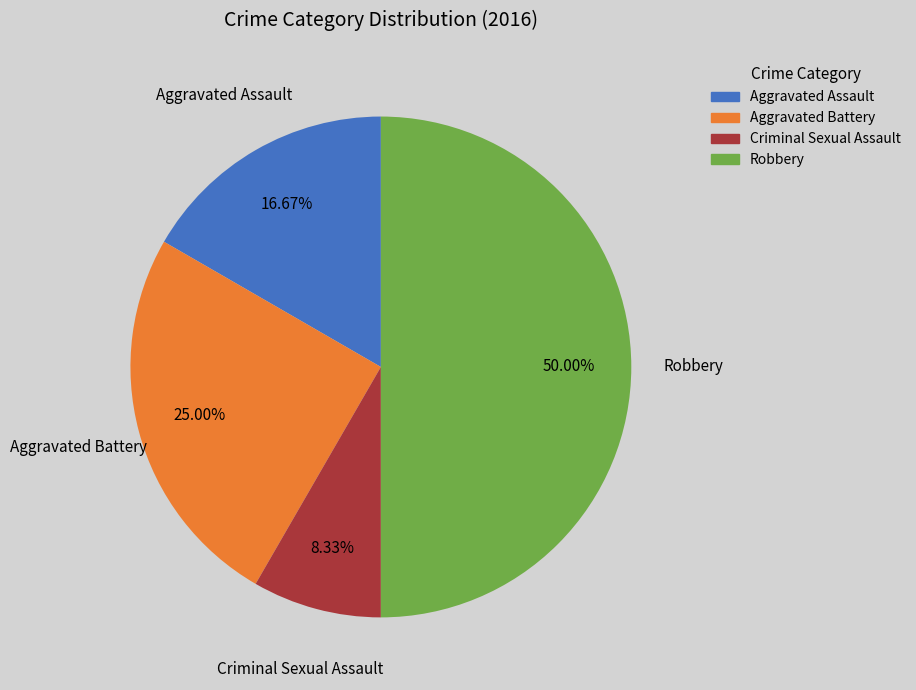

What percentage is the Criminal Sexual Assault slice, to the nearest percent?

8%